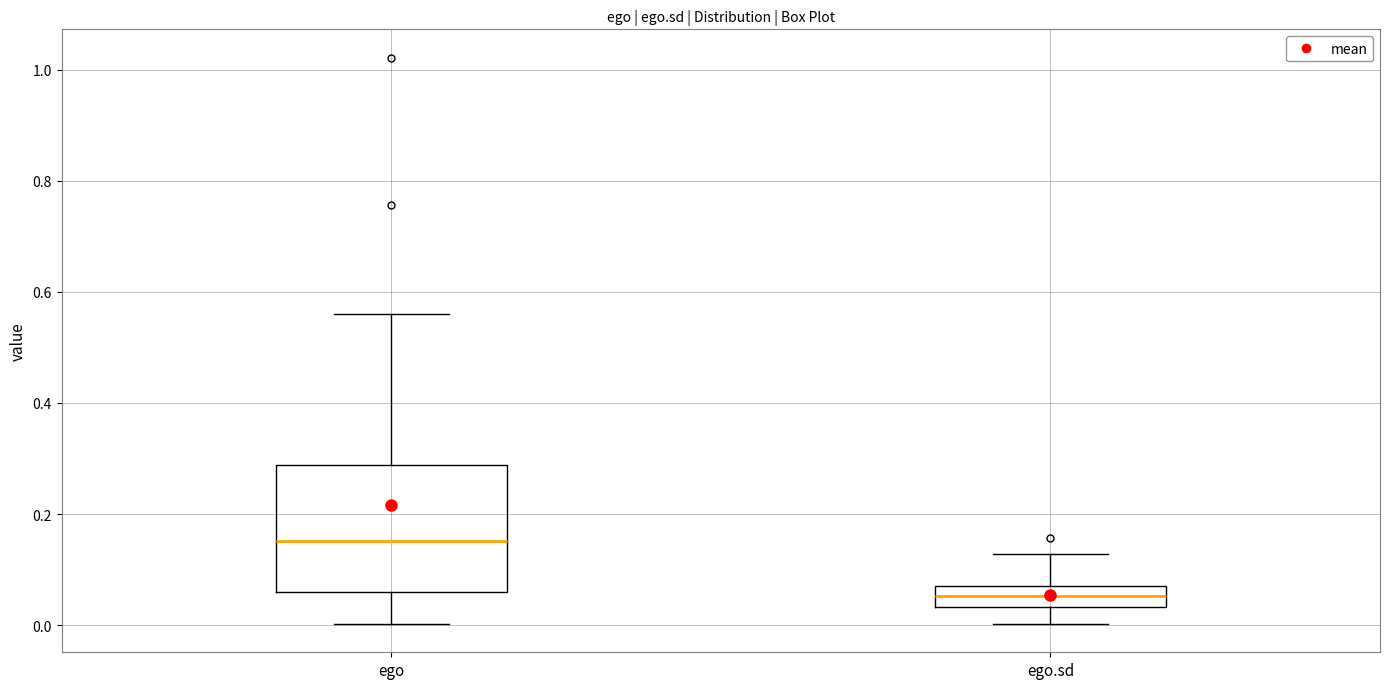

Which box's median line is the lowest?

ego.sd